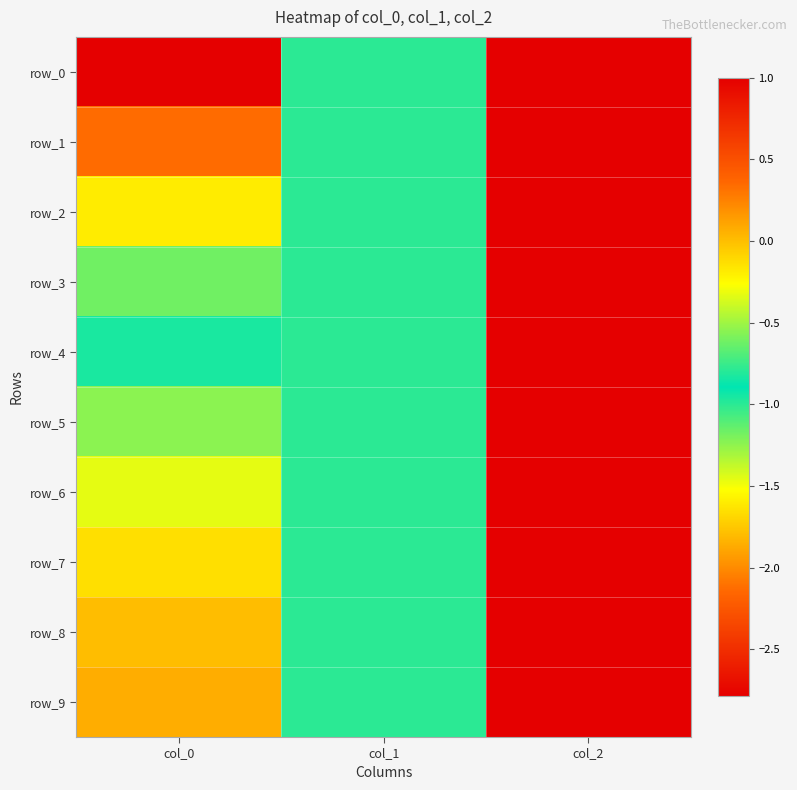

Which series has the widest spread of values?

row_0